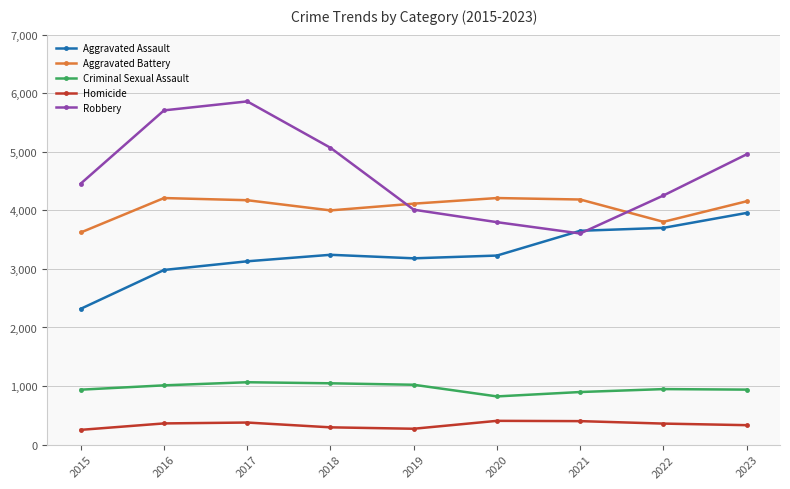

What is the sum of the Aggravated Assault values at 2018 and 2021?

6892